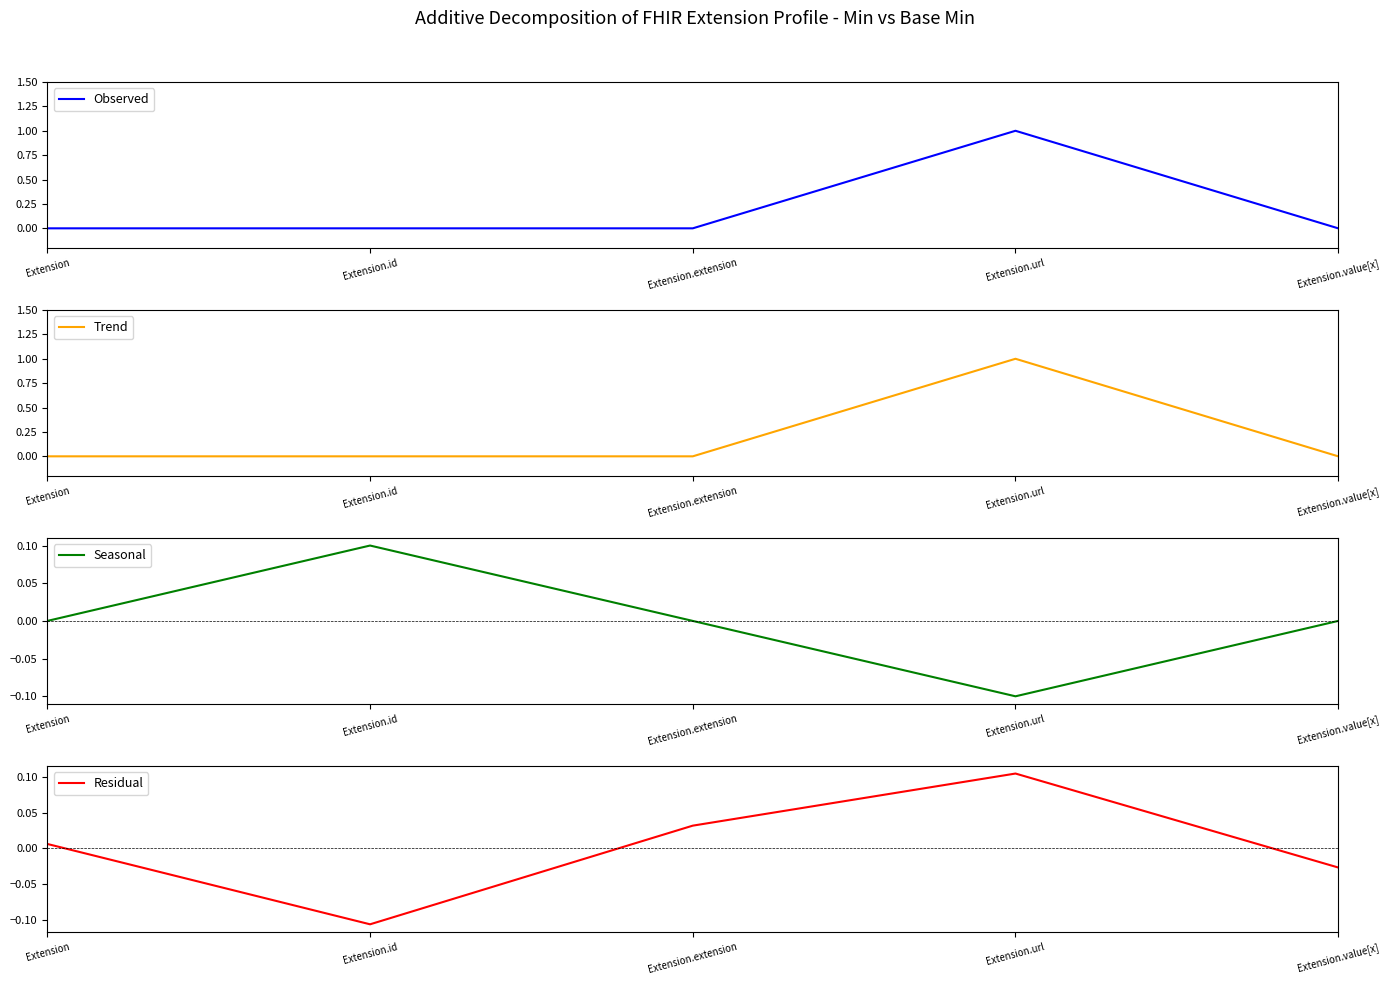

Between Extension.url and Extension, which is larger?

Extension.url